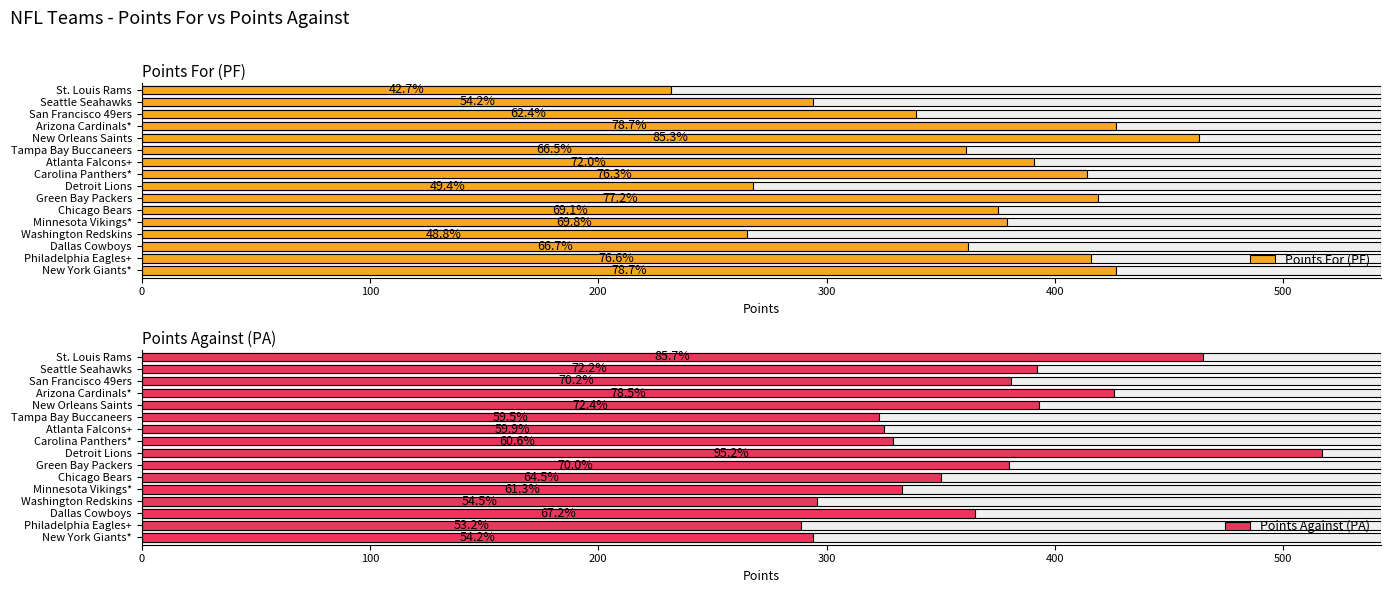

How many groups of bars are there?

16